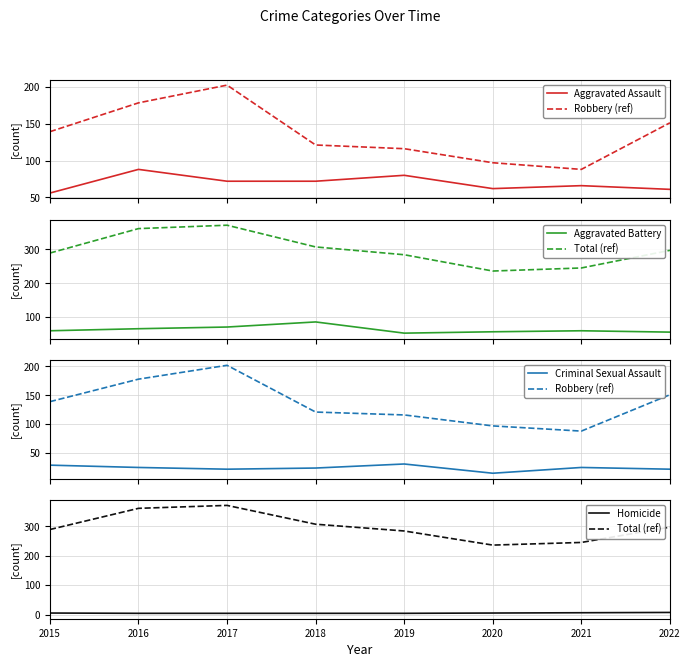

What is the average value of the Robbery (ref) series?

136